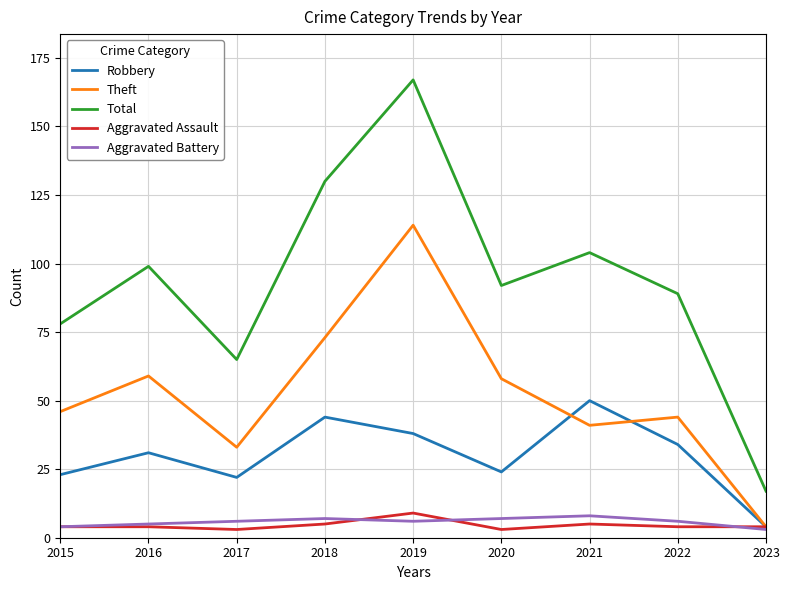

At which category does Total reach its first local valley?

2017